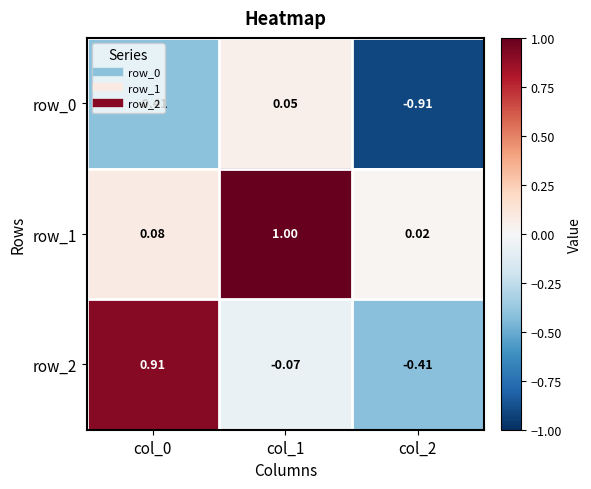

What is the spread (max minus min) of values at col_0?

1.3